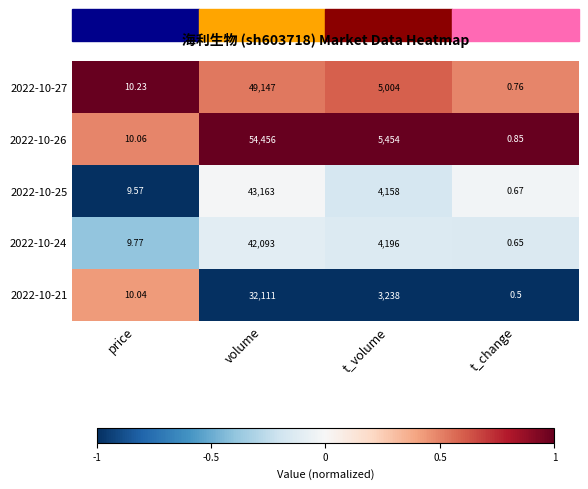

Rank the categories by 2022-10-25 value from lowest to highest.

t_change, price, t_volume, volume